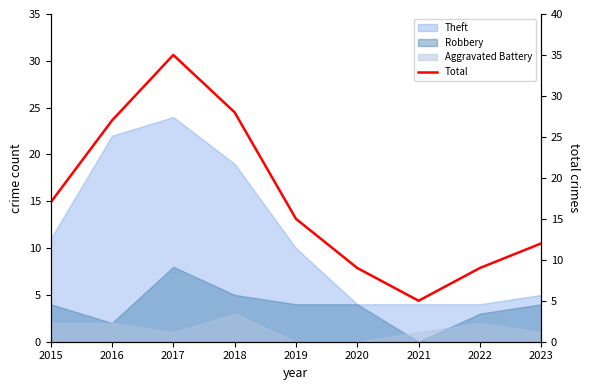

Is it true that the value at 2018 is 46?

False